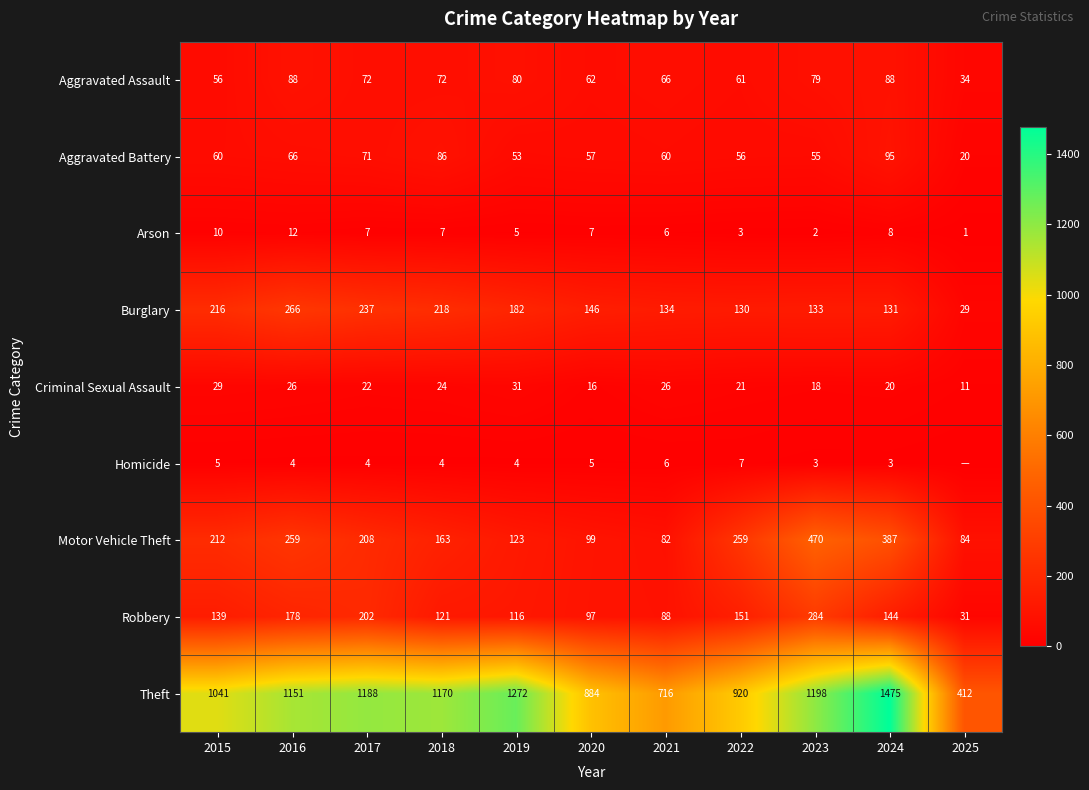

How many values in the Aggravated Battery series are below 60?

5